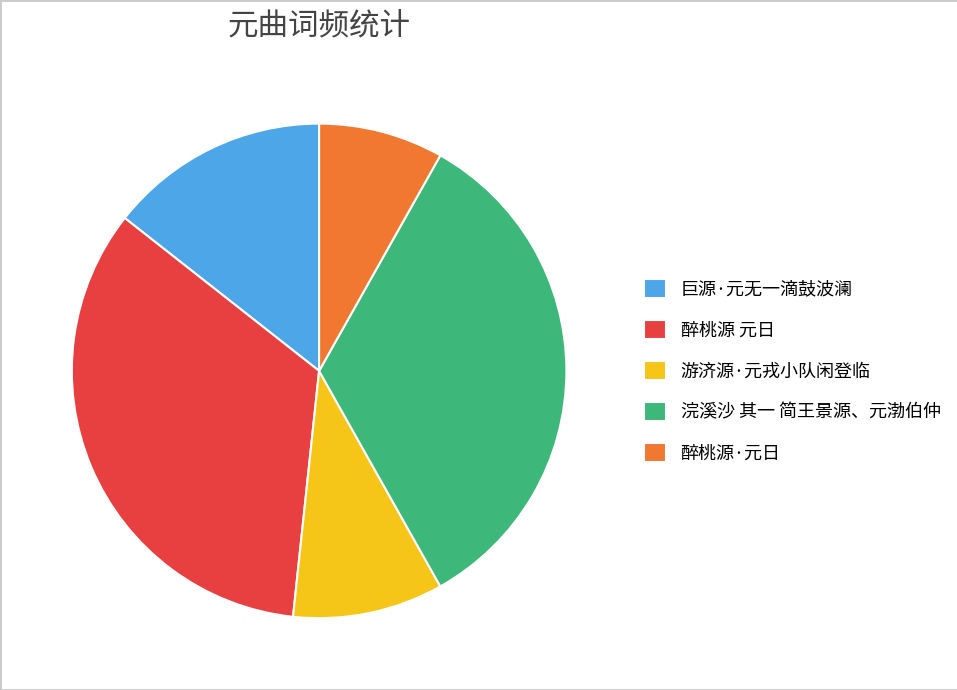

How many slices are in this pie chart?

5